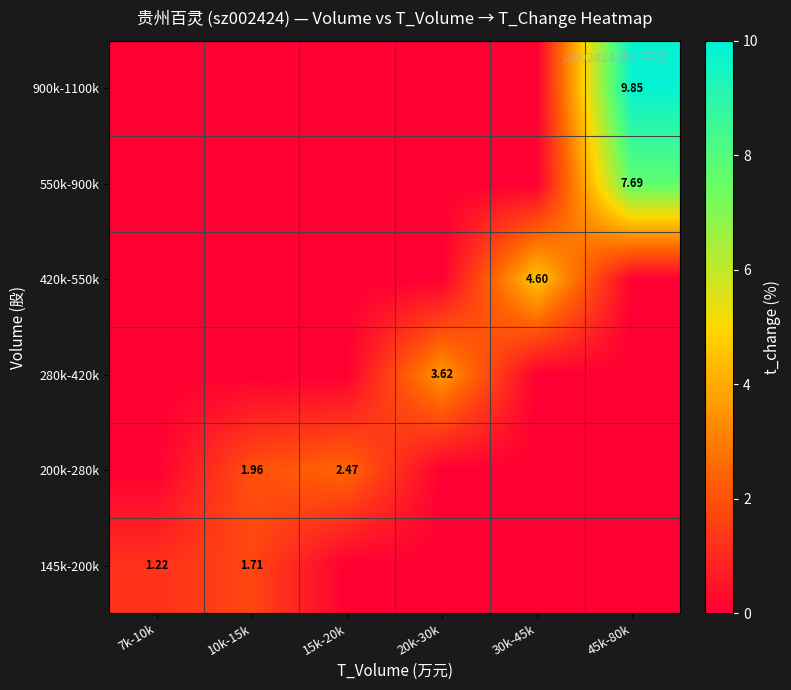

Is the value of 420k-550k at 30k-45k greater than the value of 145k-200k at 7k-10k?

Yes